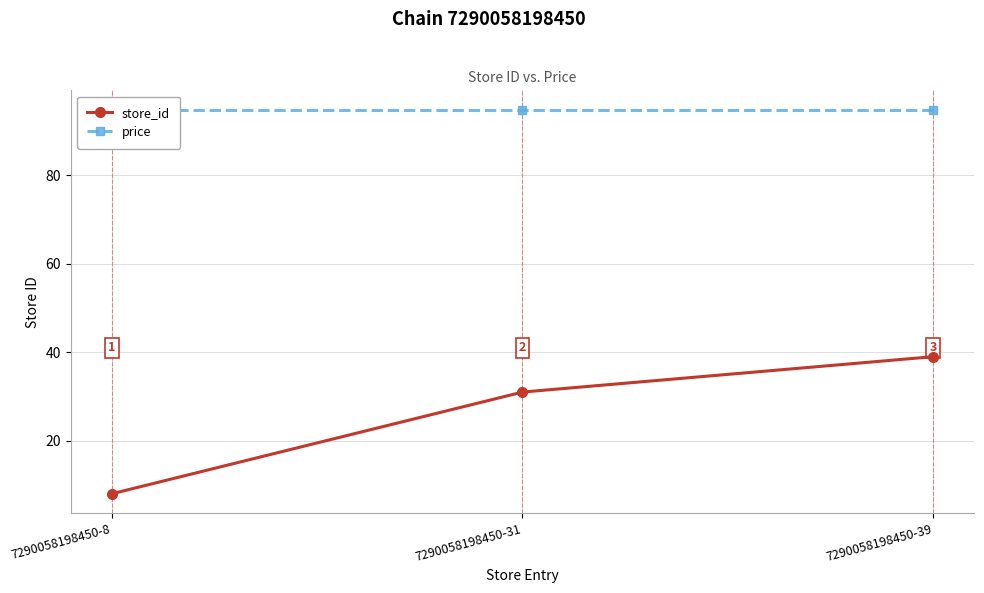

How many lines are shown in the chart?

2